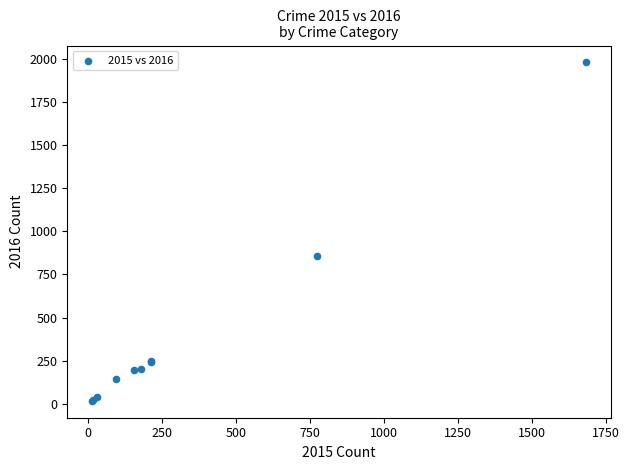

What Y value in the scatter plot is closest to 998?

858